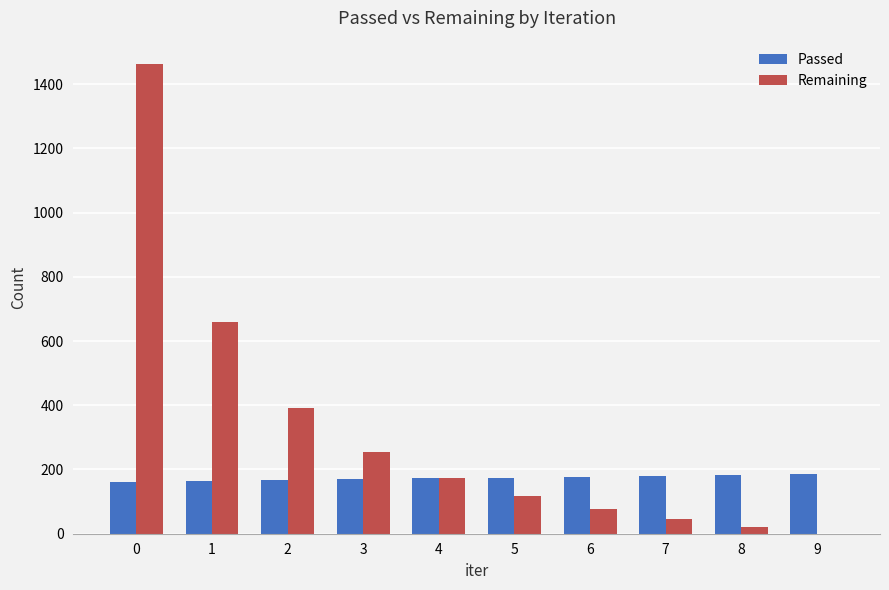

What is the sum of the Remaining values at 2 and 3?

647